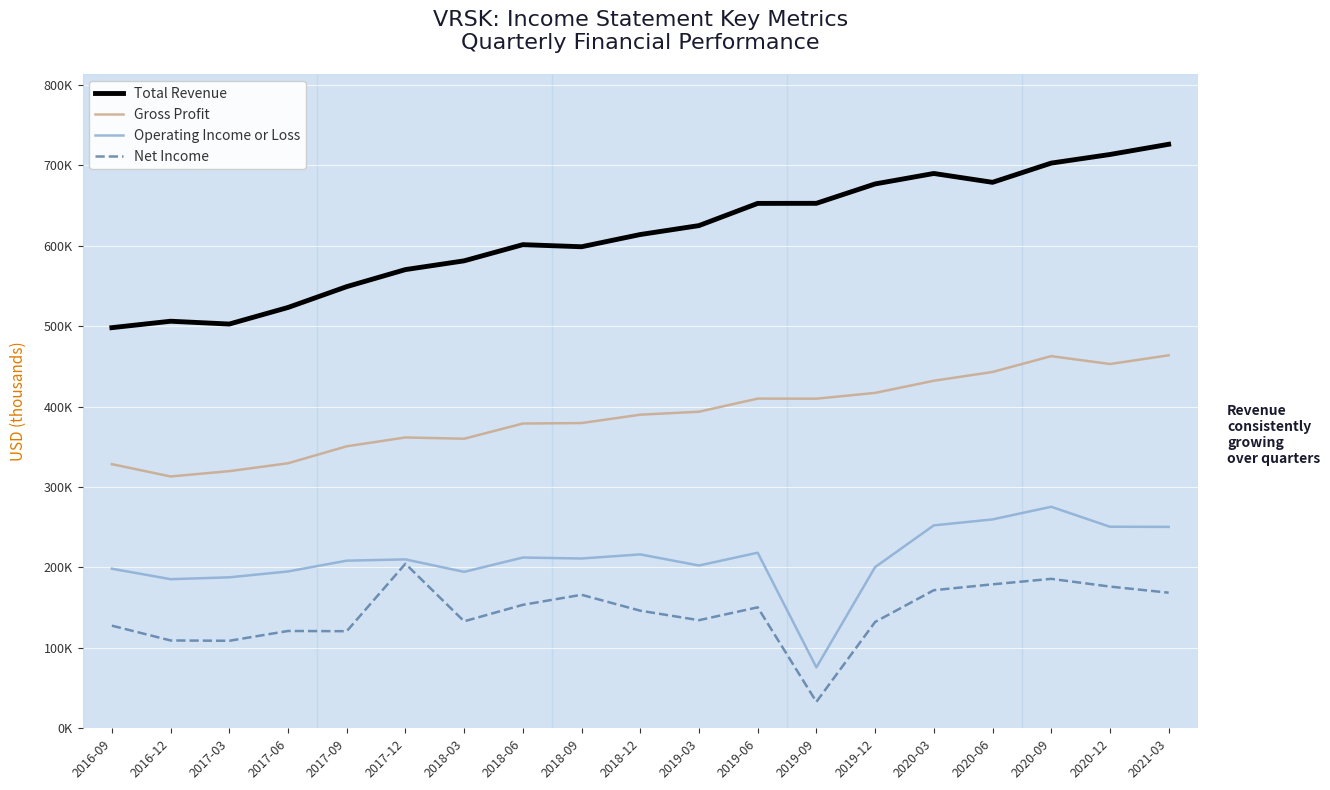

True or false: Net Income has more than 1 interior local peaks.

True